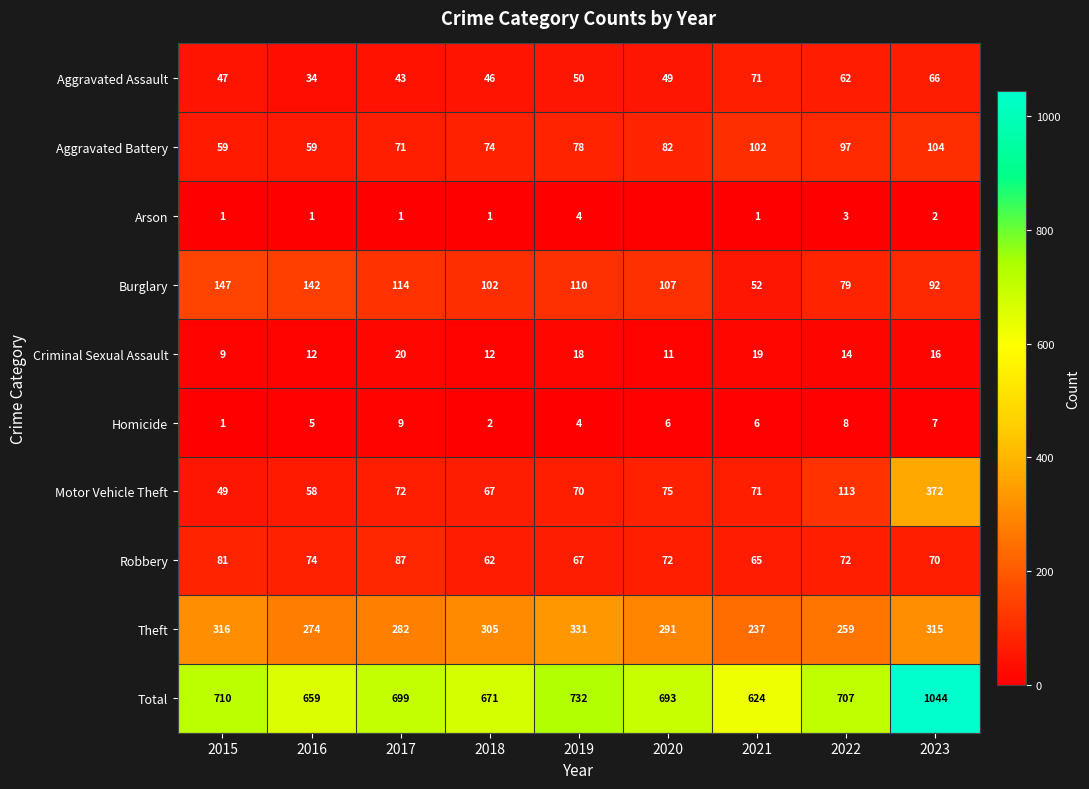

What is the highest value of the Motor Vehicle Theft series?

372